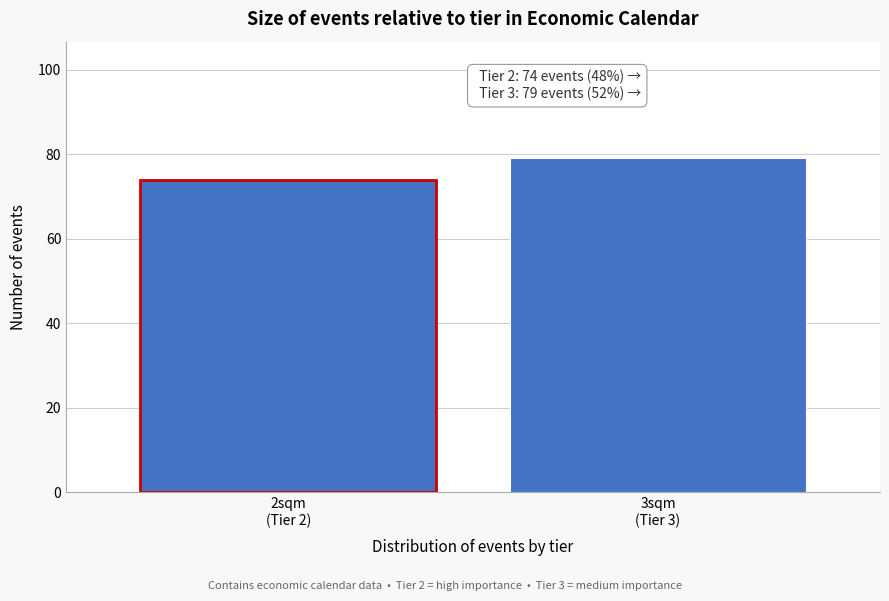

Reading left to right, transcribe all the data shown in this chart.

74	79